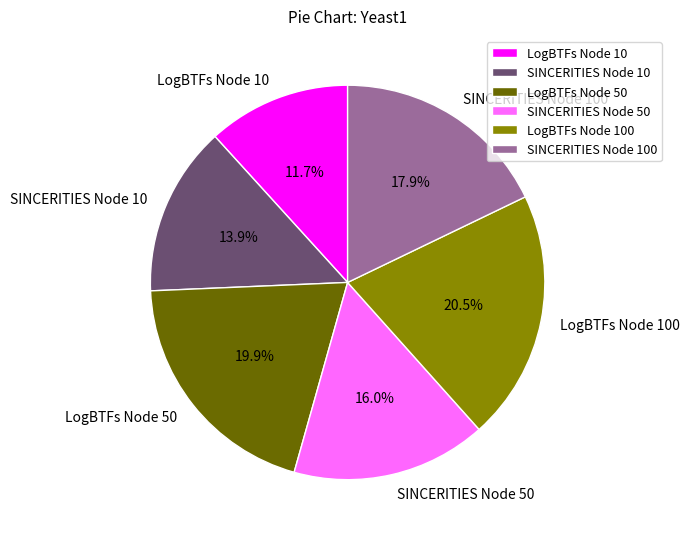

Rank the categories by value from lowest to highest.

LogBTFs Node 10, SINCERITIES Node 10, SINCERITIES Node 50, SINCERITIES Node 100, LogBTFs Node 50, LogBTFs Node 100